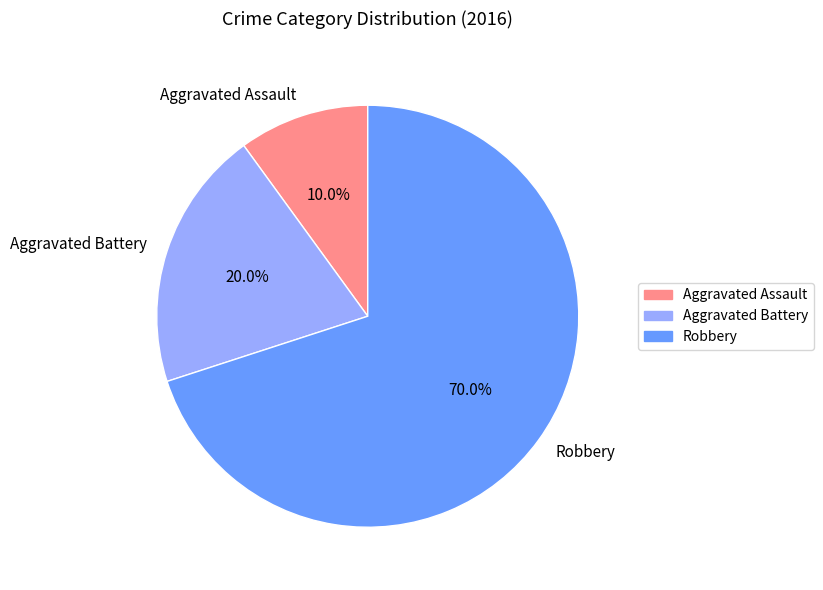

What percentage is the Aggravated Battery slice, to the nearest percent?

20%